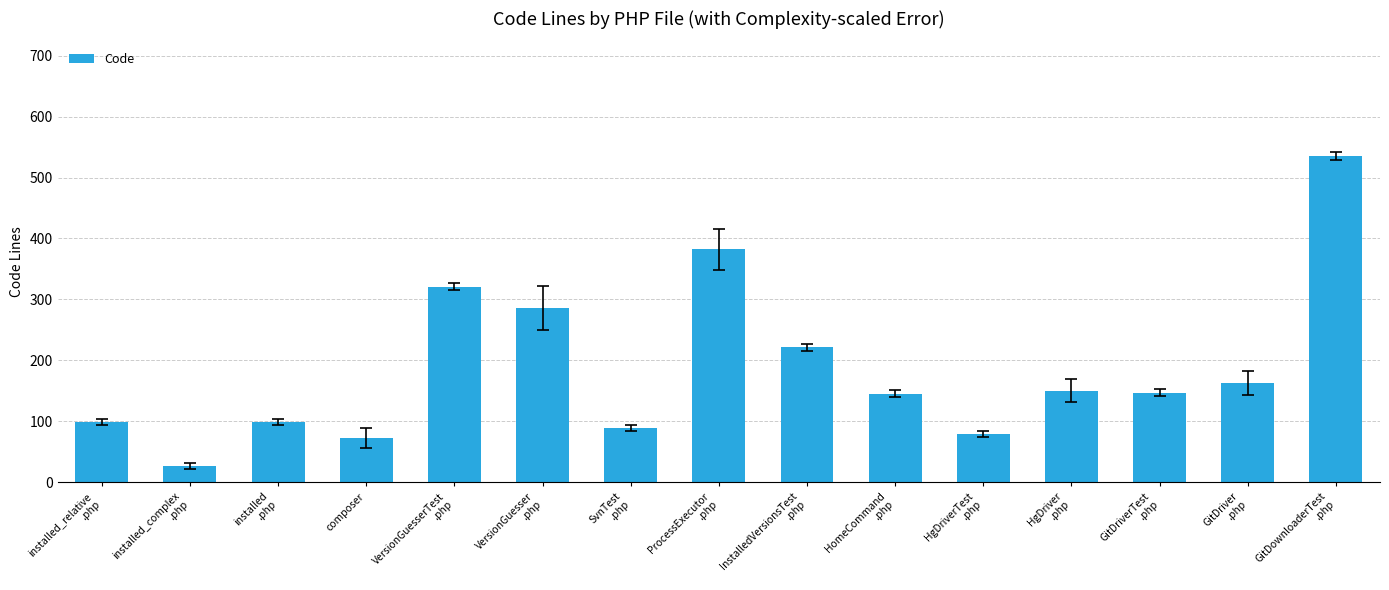

What is the change in value from VersionGuesser
.php to HomeCommand
.php?

-141